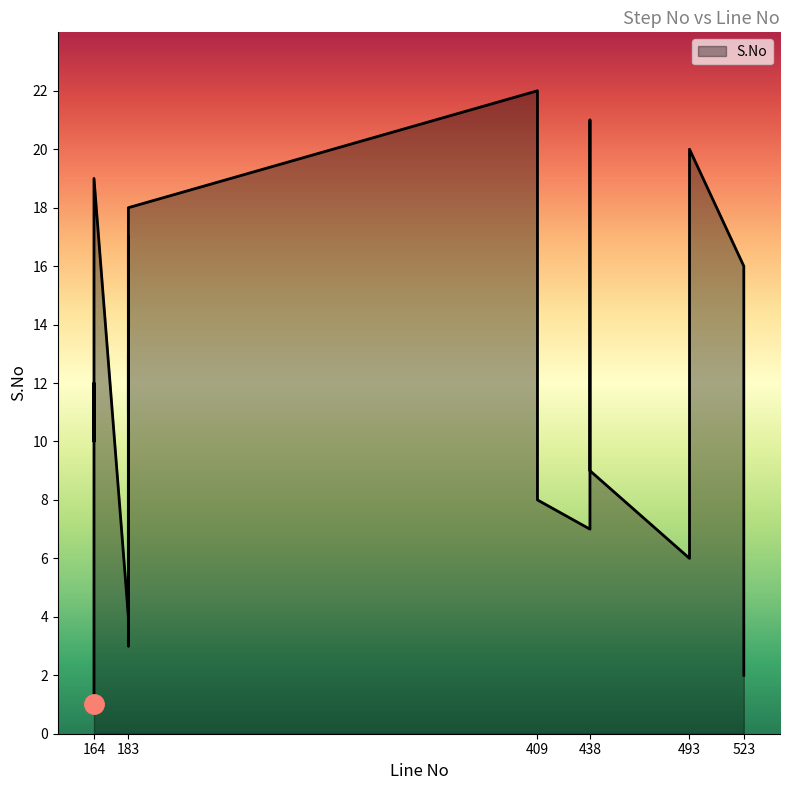

What is the difference between the second highest and minimum values?

20